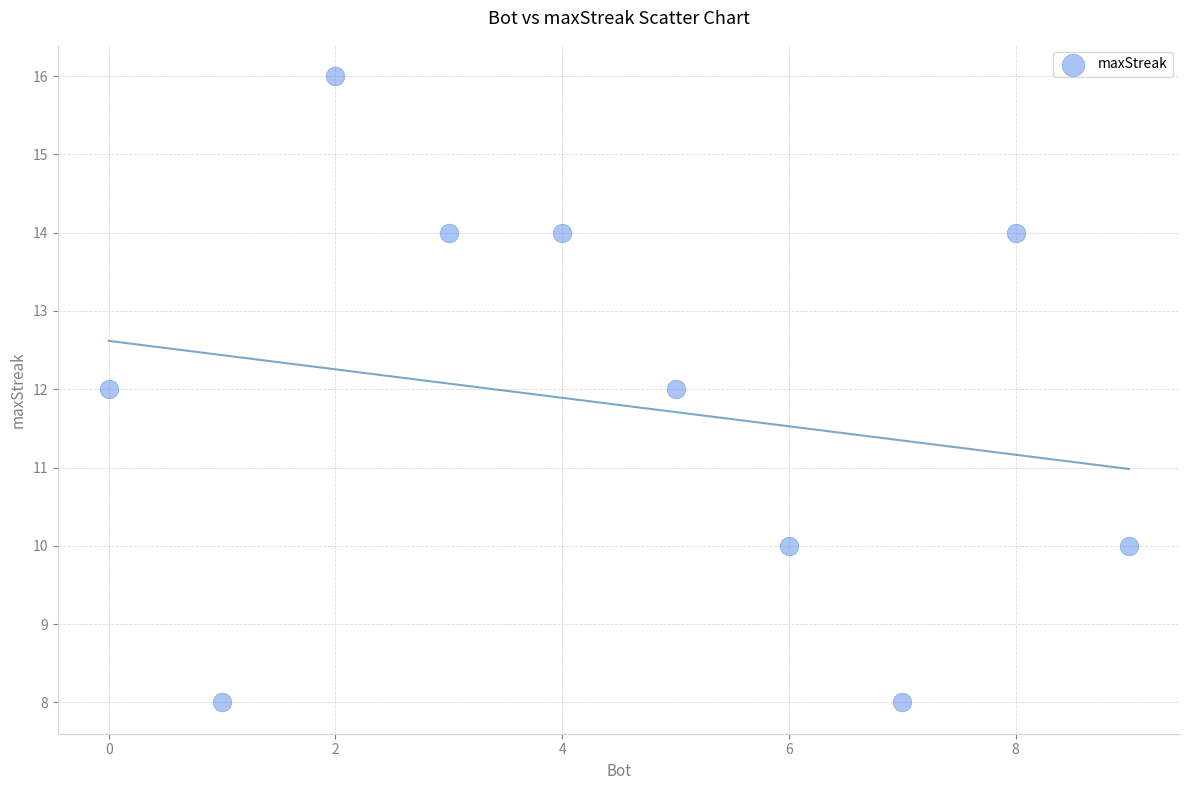

What is the range of X values (max minus min)?

9